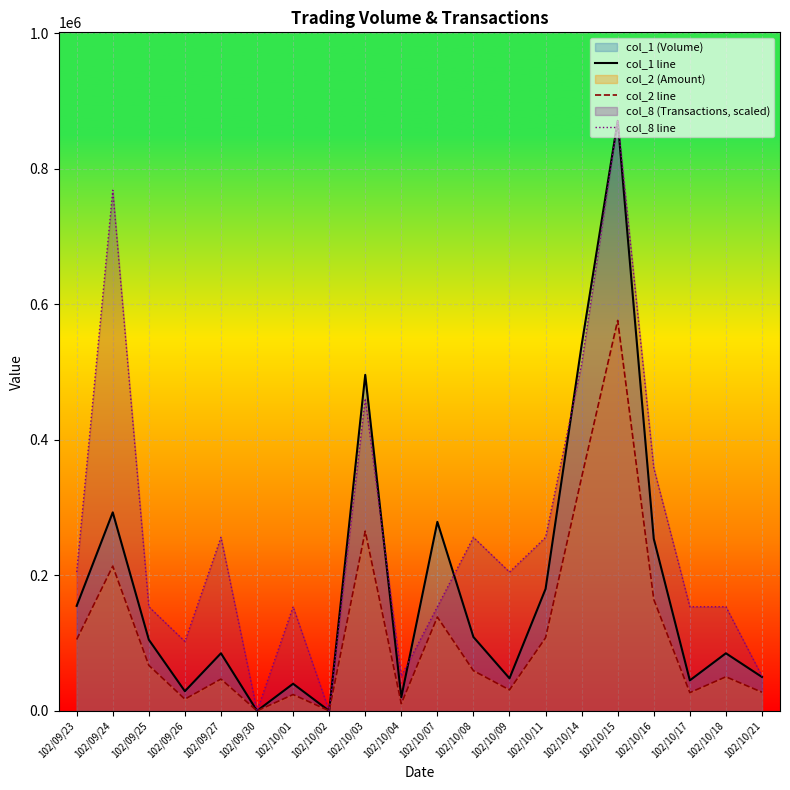

How many interior local peaks does the col_8 line series have?

6